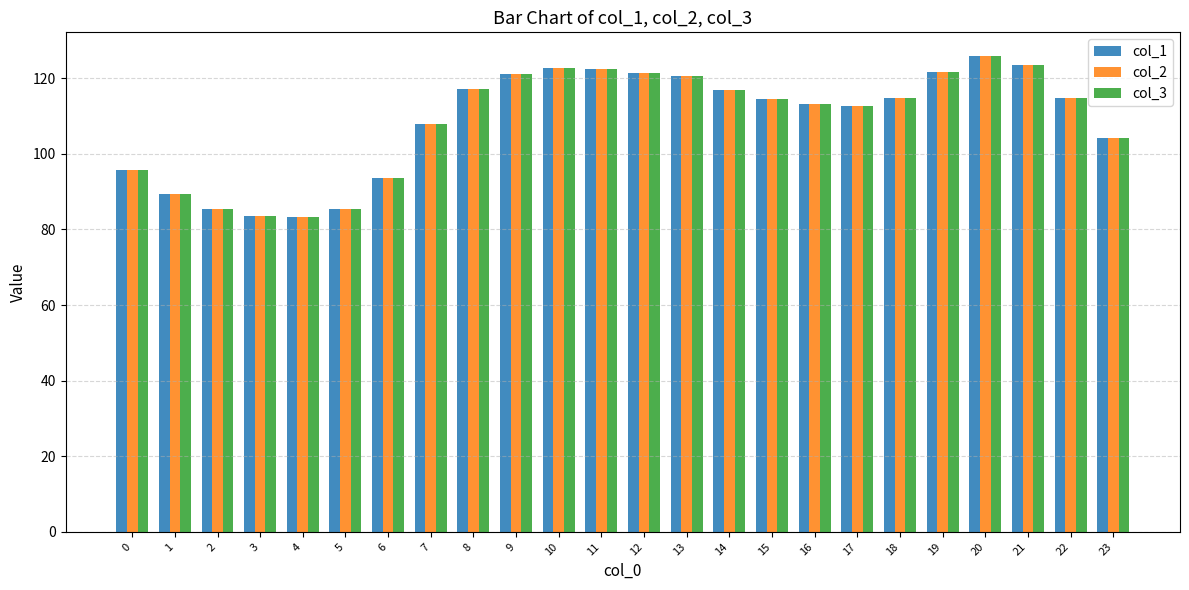

What is the difference between the col_2 values at 10 and 16?

9.5